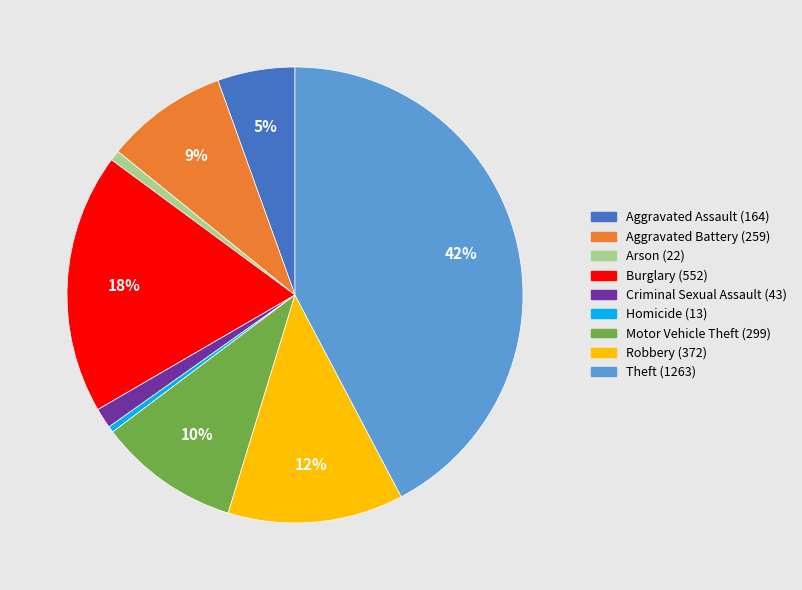

To the nearest percent, what is the combined percentage of Homicide and Aggravated Battery?

9%